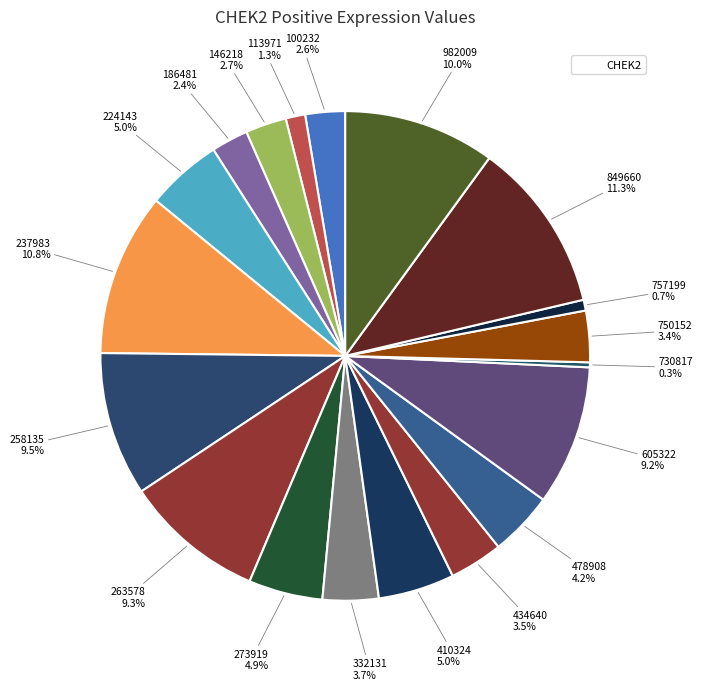

Which slice is the smallest?

730817